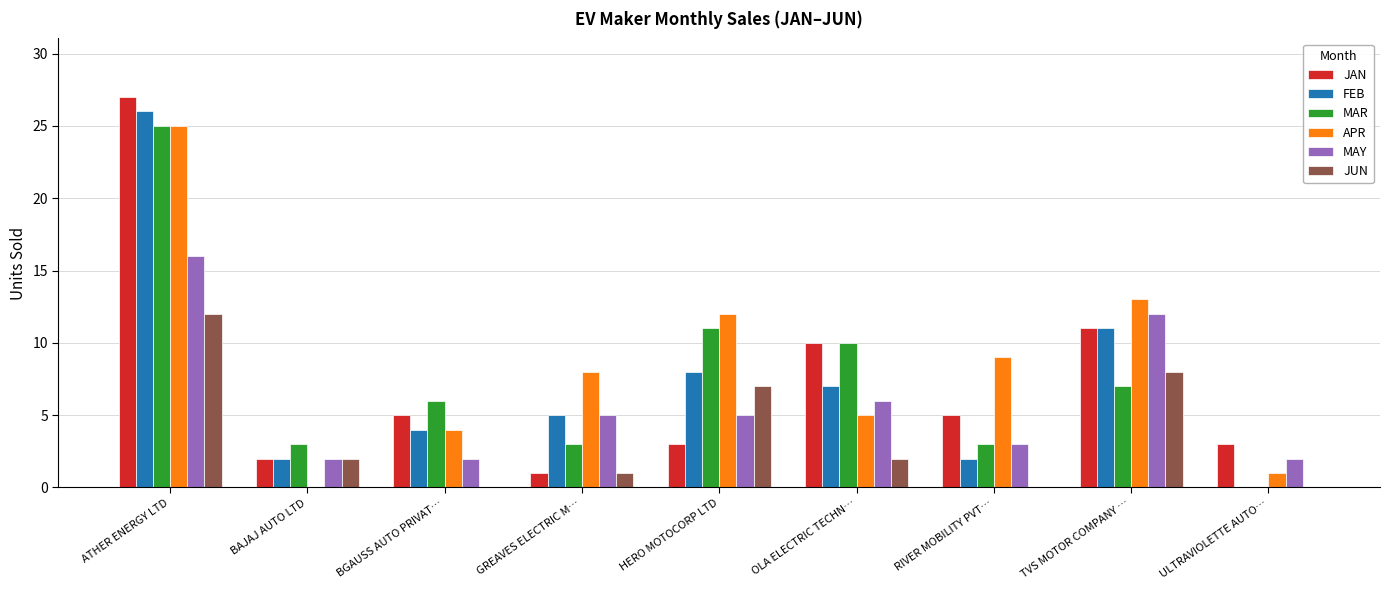

At which label does JUN reach its peak?

ATHER ENERGY LTD